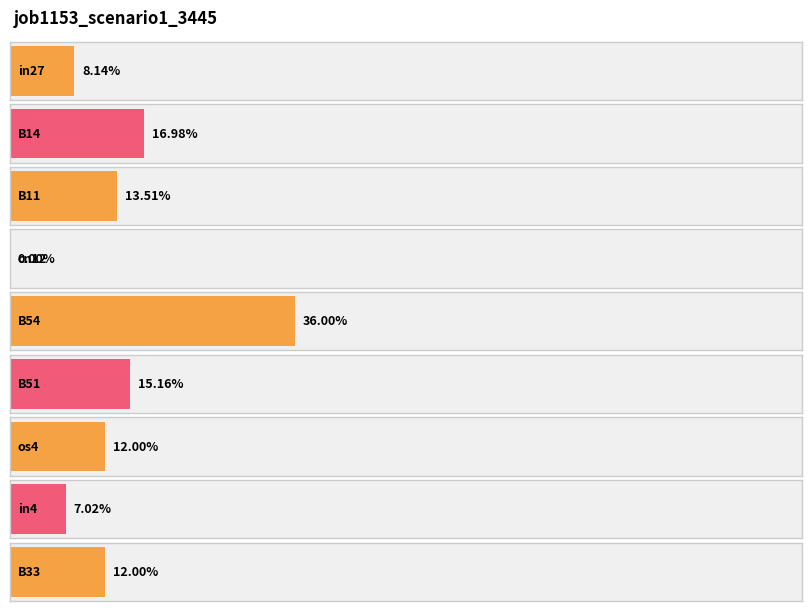

The chart shows a value of 0.2 at B51. True or false?

True